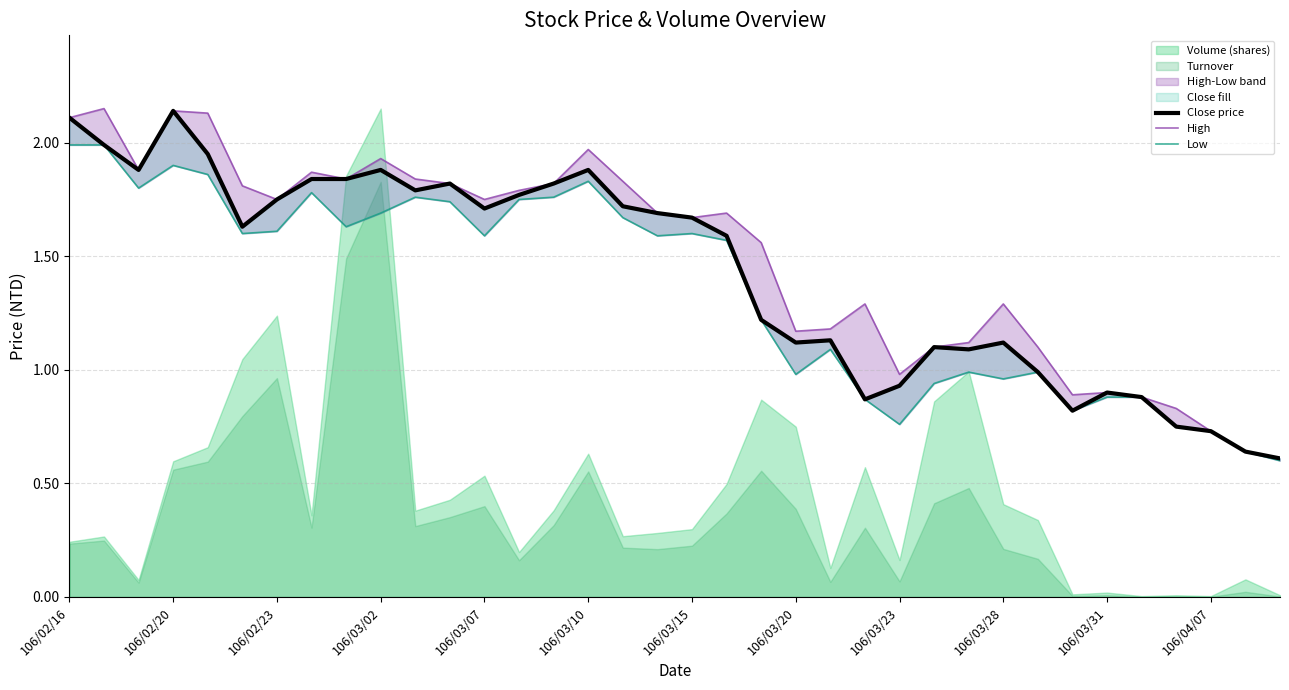

Is the value of High at 22 greater than the value of Low at 106/03/31?

No